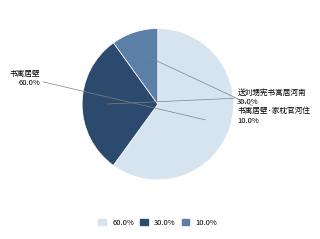

Approximately how many times larger is the value at 送刘甥宪书寓居河南 compared to 书寓居壁?

0.5